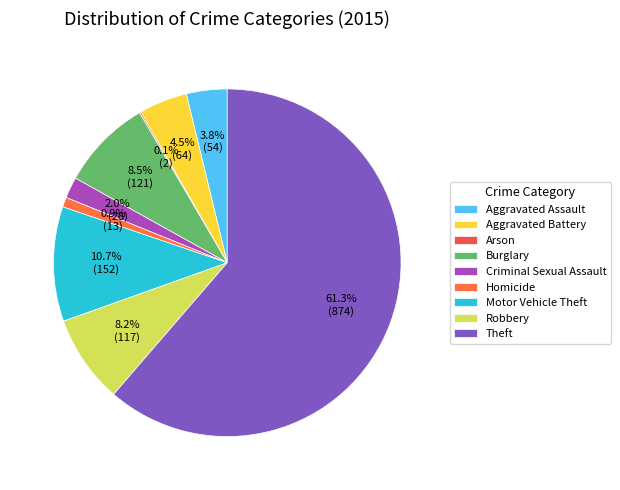

How many slices are in this pie chart?

9